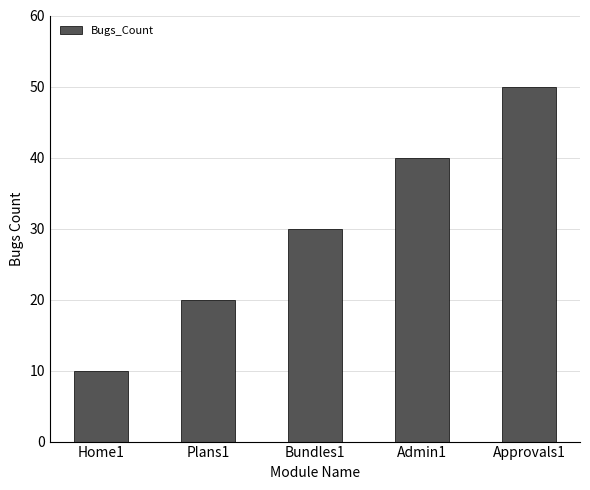

What is the sum of all values?

150